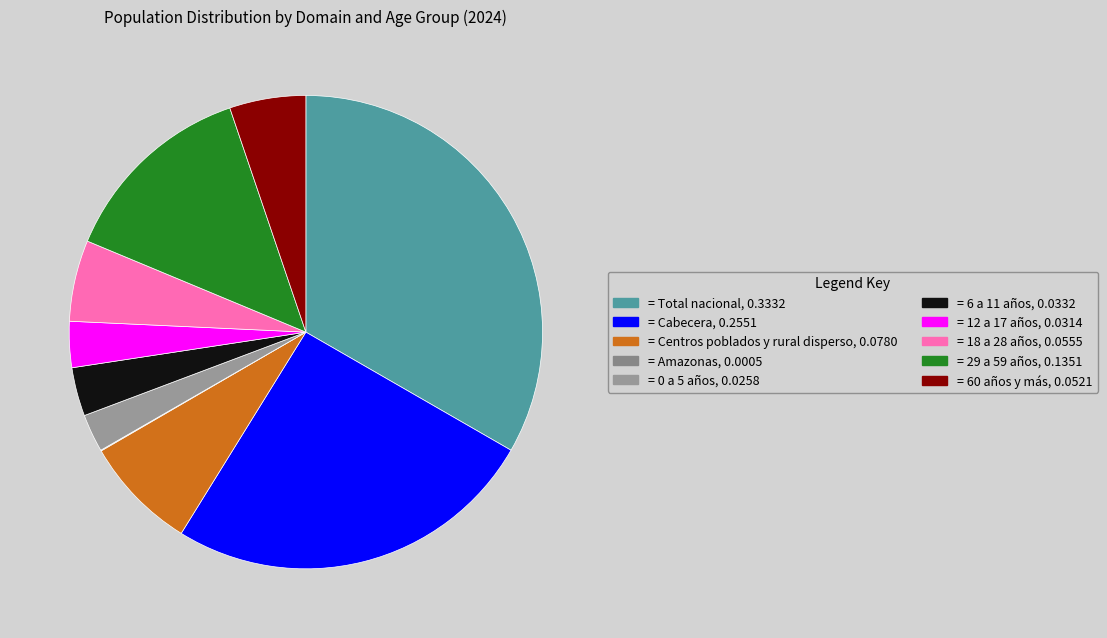

How many slices are in this pie chart?

10